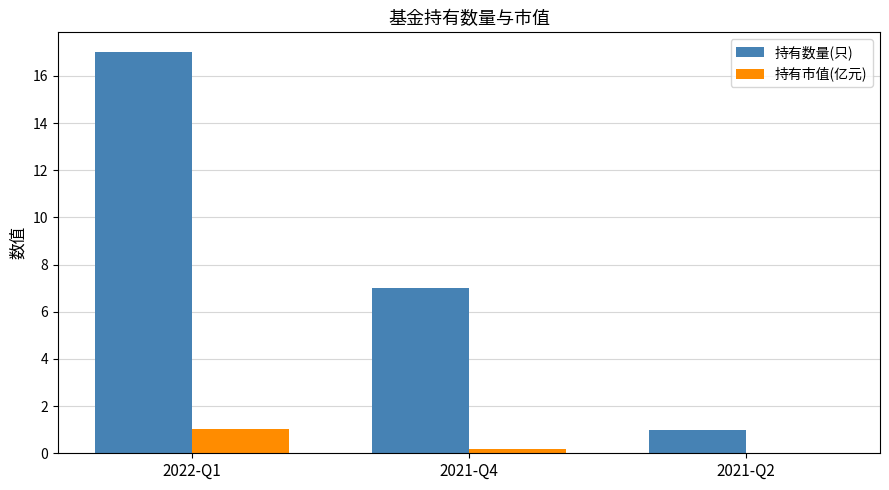

What is the sum of the 持有市值(亿元) values at 2021-Q2 and 2022-Q1?

1.1